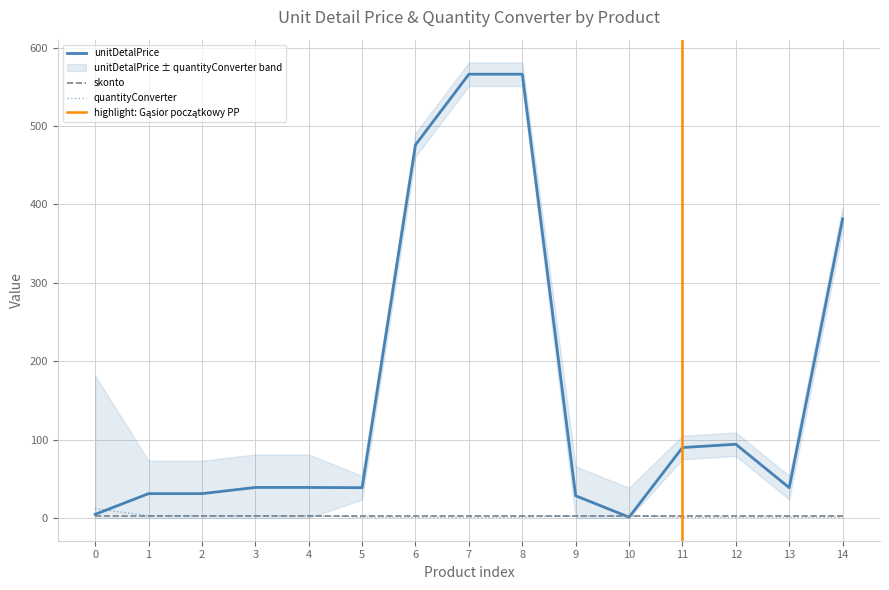

The value of unitDetalPrice at 4 is 38.9. True or false?

True